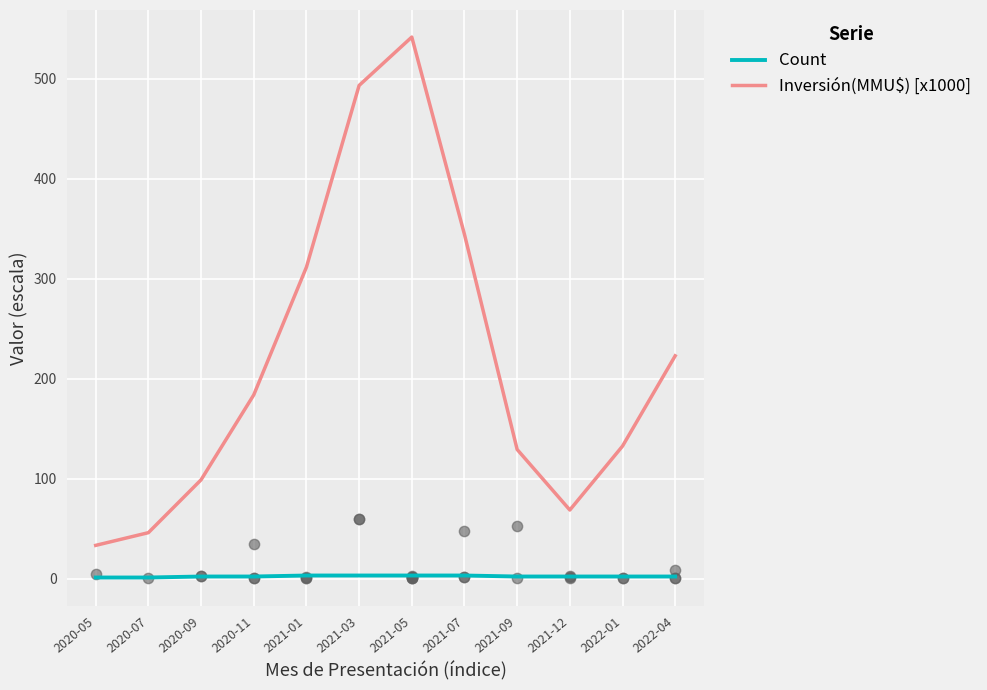

Which series has the largest Y range (max minus min)?

Inversión(MMU$) [x1000]